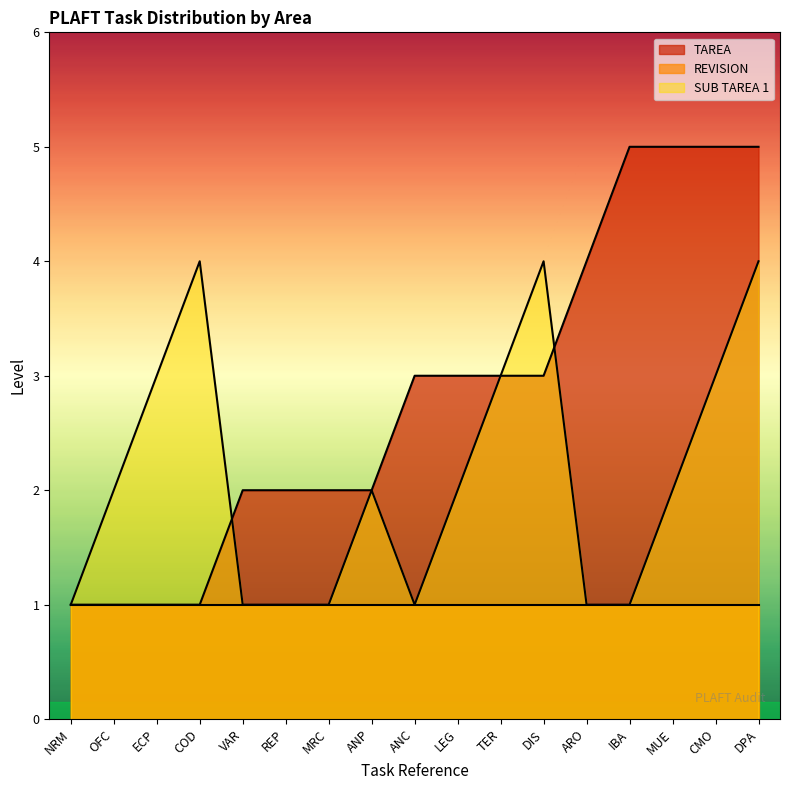

What position from the left is NRM?

1